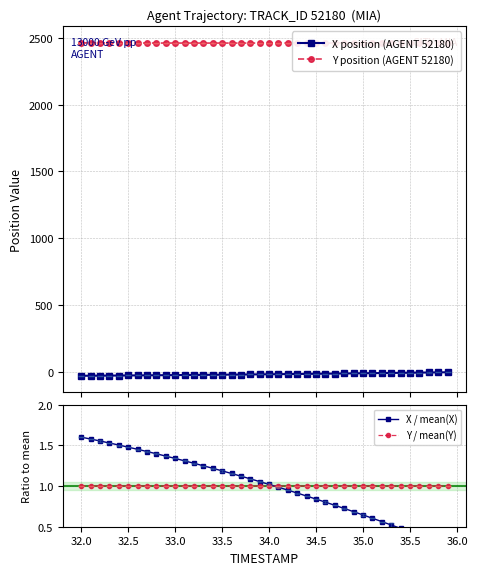

True or false: X position (AGENT 52180) and Y position (AGENT 52180) cross at least once.

False